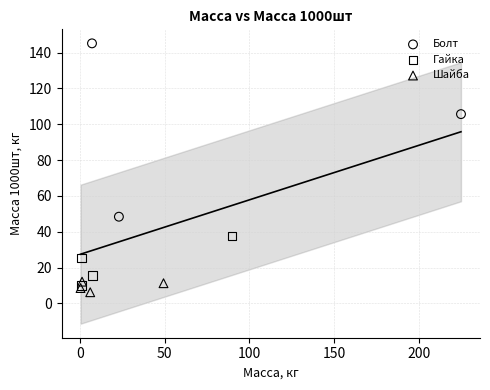

Which series reaches the maximum Y coordinate?

Болт